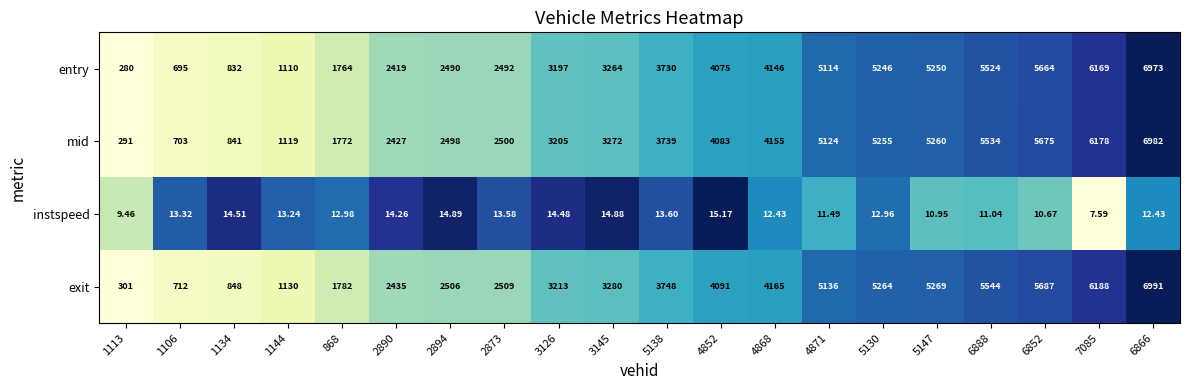

Which series has the largest total across all categories?

exit